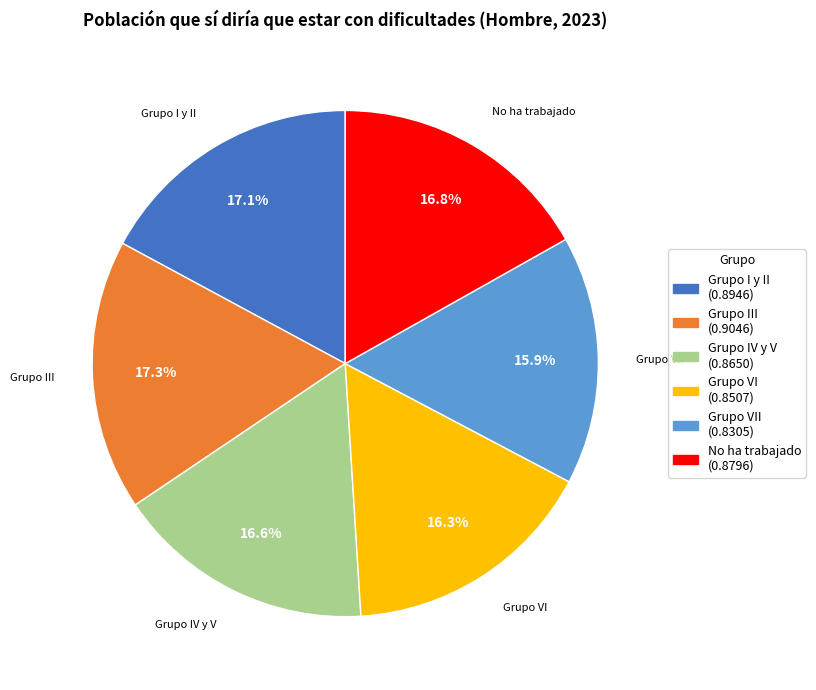

How many segments does this pie chart have?

6